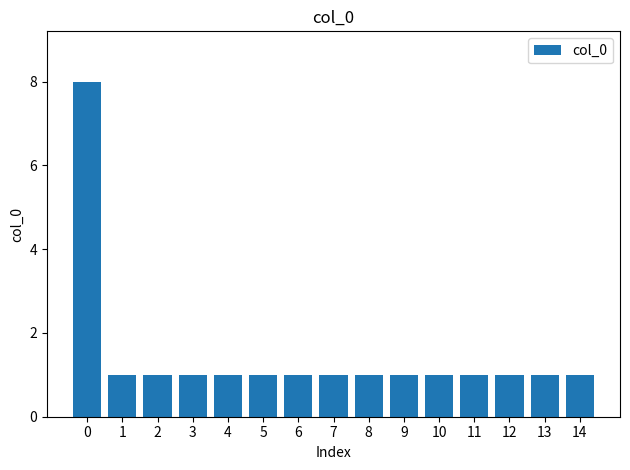

Approximately how many times larger is the value at 9 compared to 11?

1.0